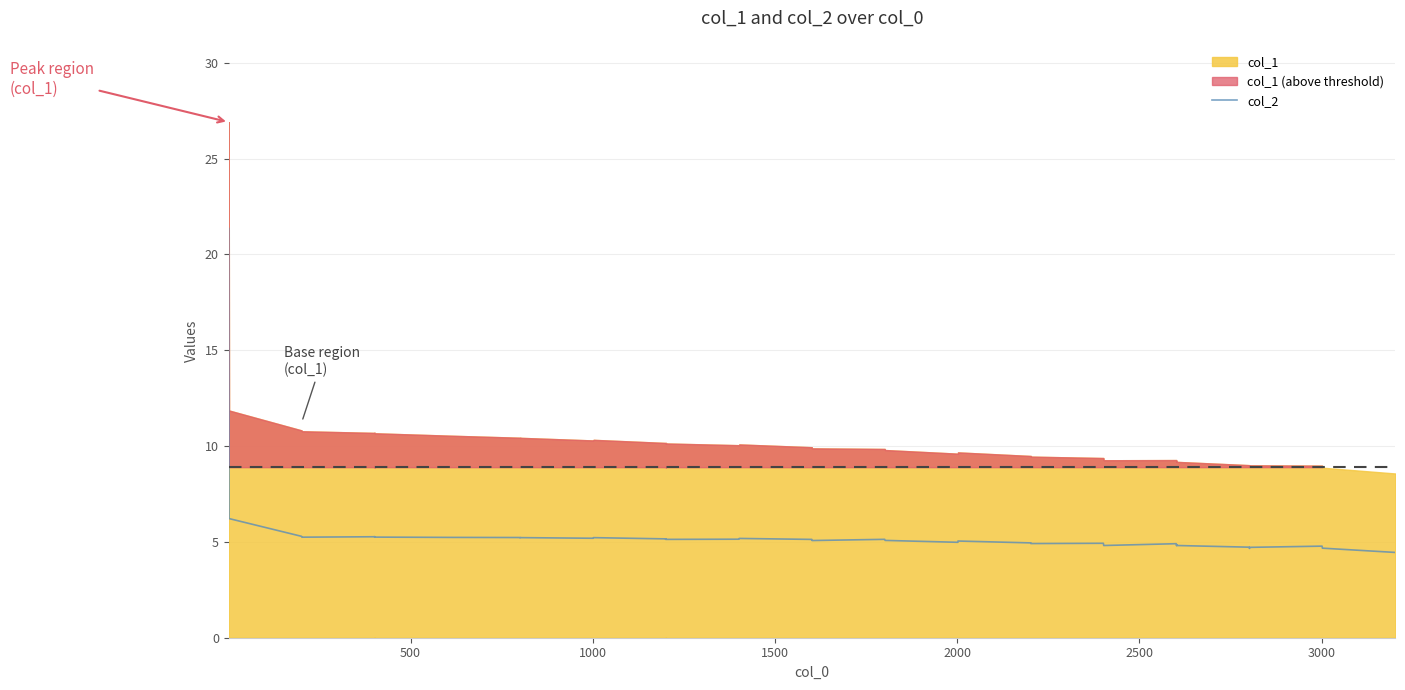

How many lines are shown in the chart?

1